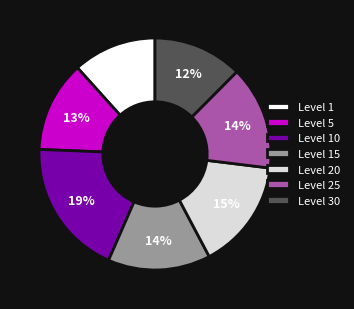

What percentage is the Level 30 slice, to the nearest percent?

12%